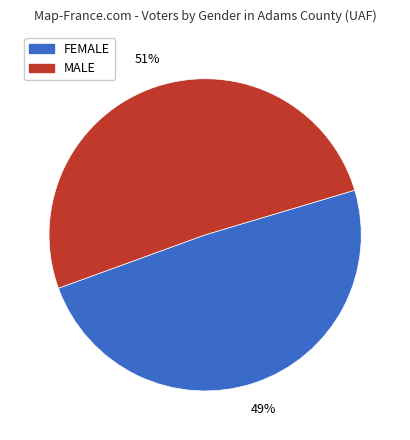

How many segments does this pie chart have?

2